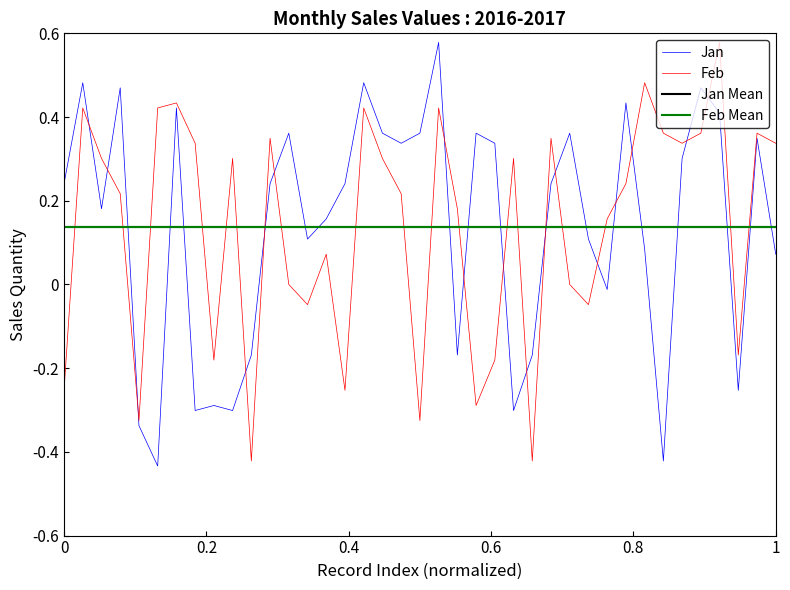

True or false: Feb Mean and Feb intersect in this chart.

True